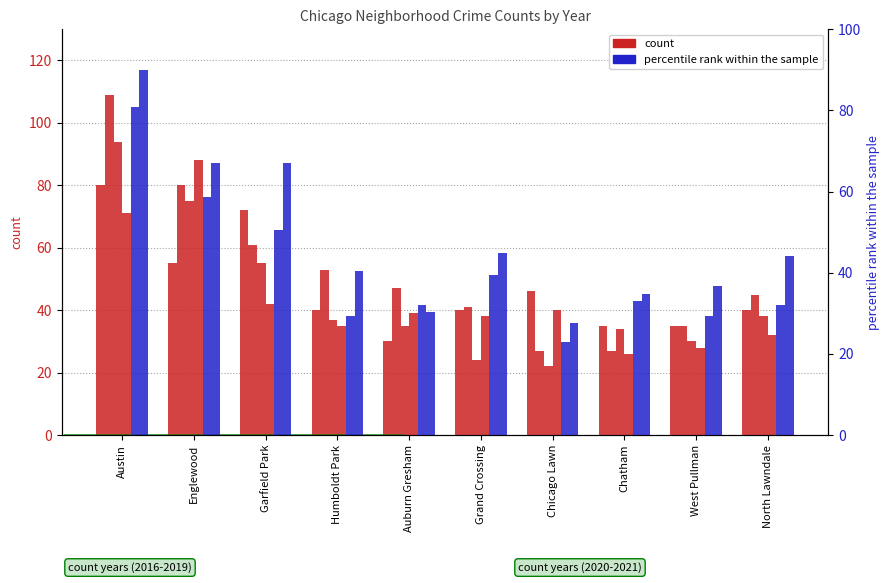

What is the sum of the 2017 values at Chatham and Grand Crossing?

79.8